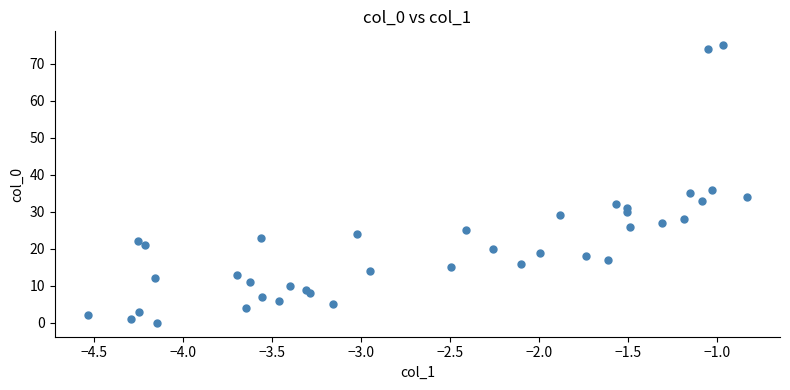

What Y value in the scatter plot is closest to 37?

36